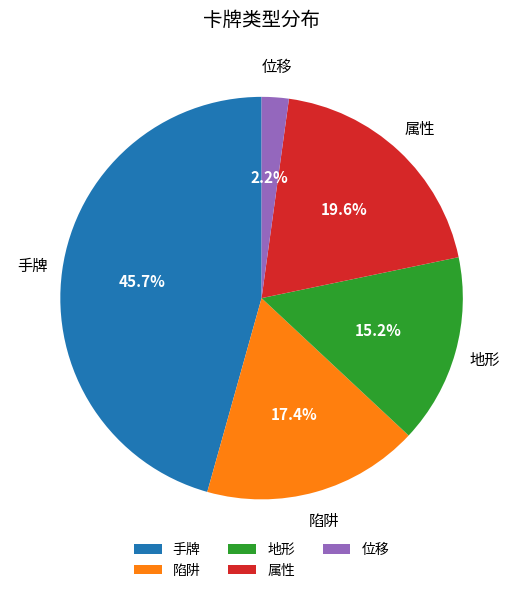

Which category has the smallest portion of the pie?

位移